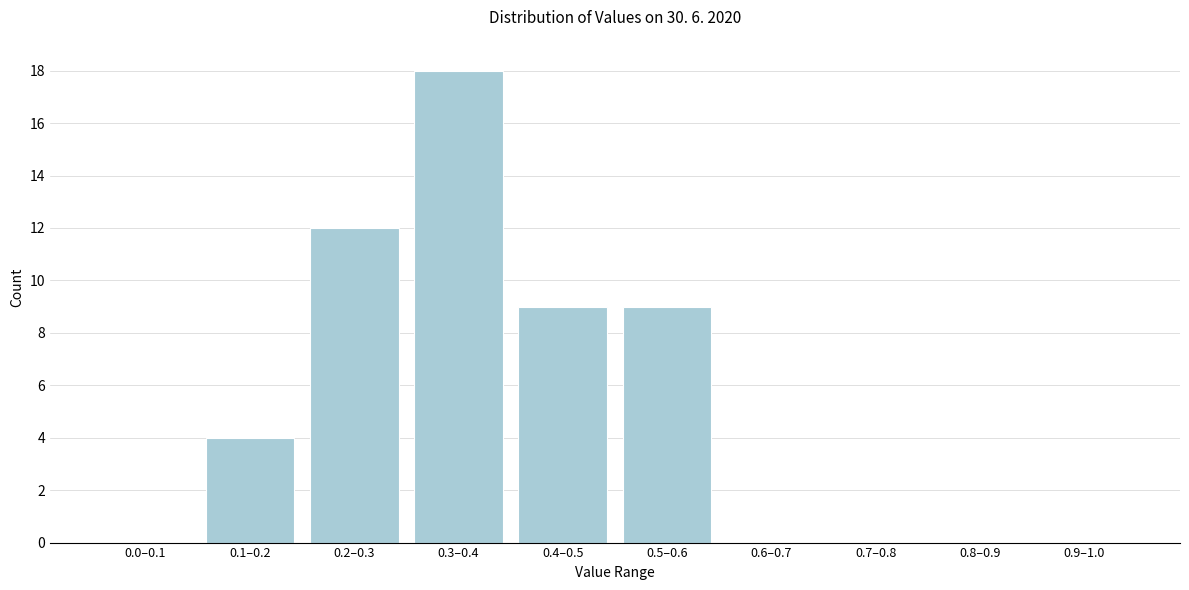

Reading left to right, list all the values displayed in this chart.

0.0–0.1=0	0.1–0.2=4	0.2–0.3=12	0.3–0.4=18	0.4–0.5=9	0.5–0.6=9	0.6–0.7=0	0.7–0.8=0	0.8–0.9=0	0.9–1.0=0